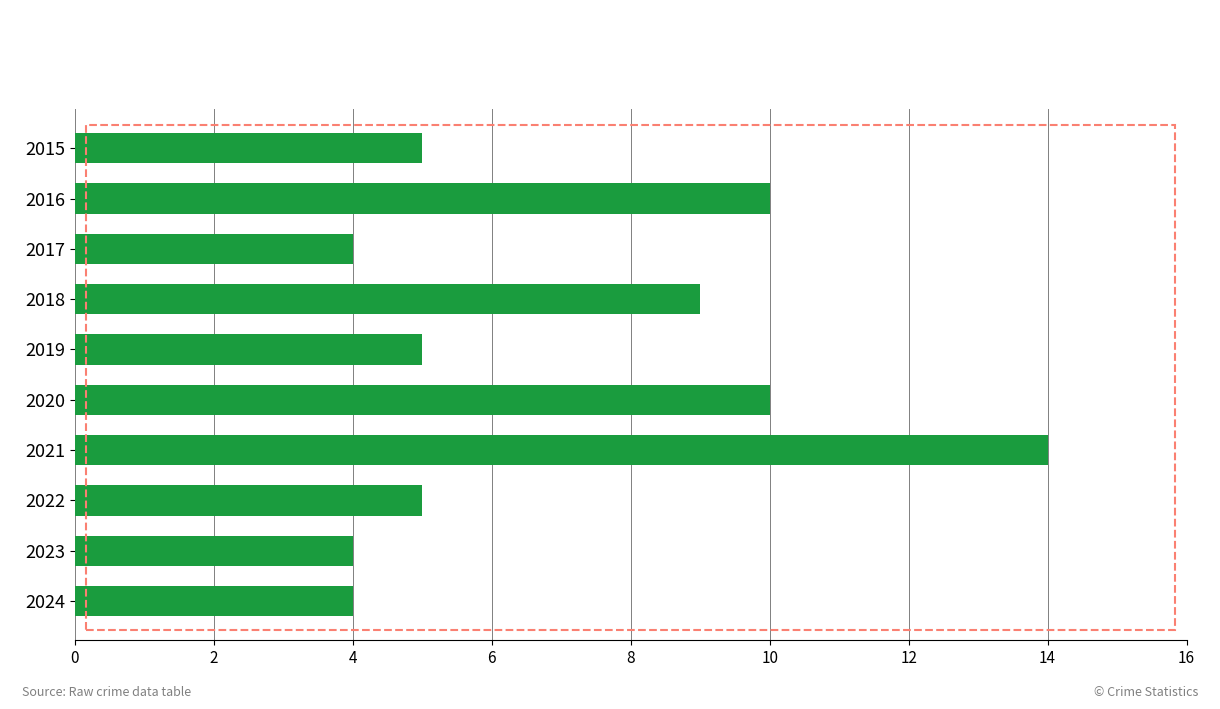

What is the difference between the maximum and second lowest values?

10